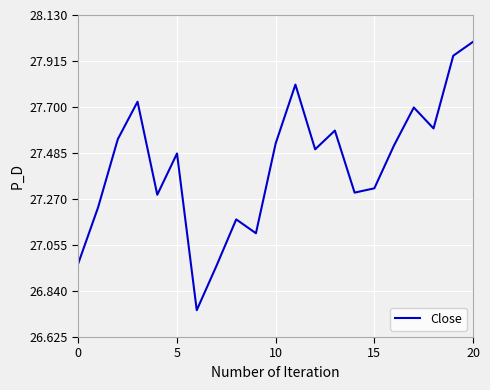

What is the maximum value shown in the chart?

28.0